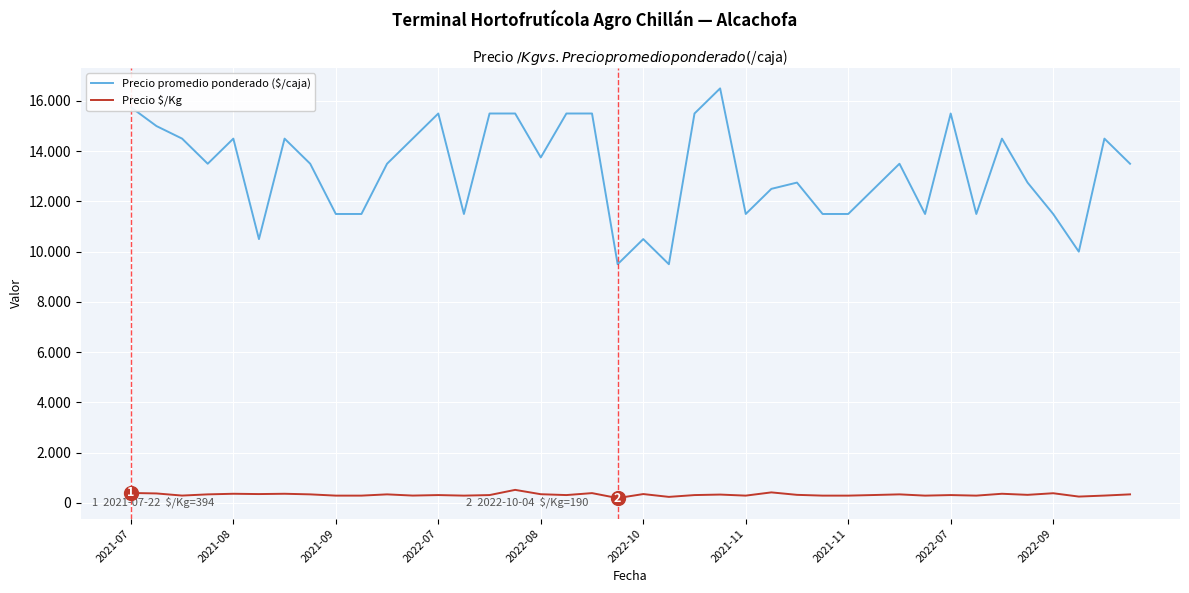

Does the chart have visible grid lines?

Yes